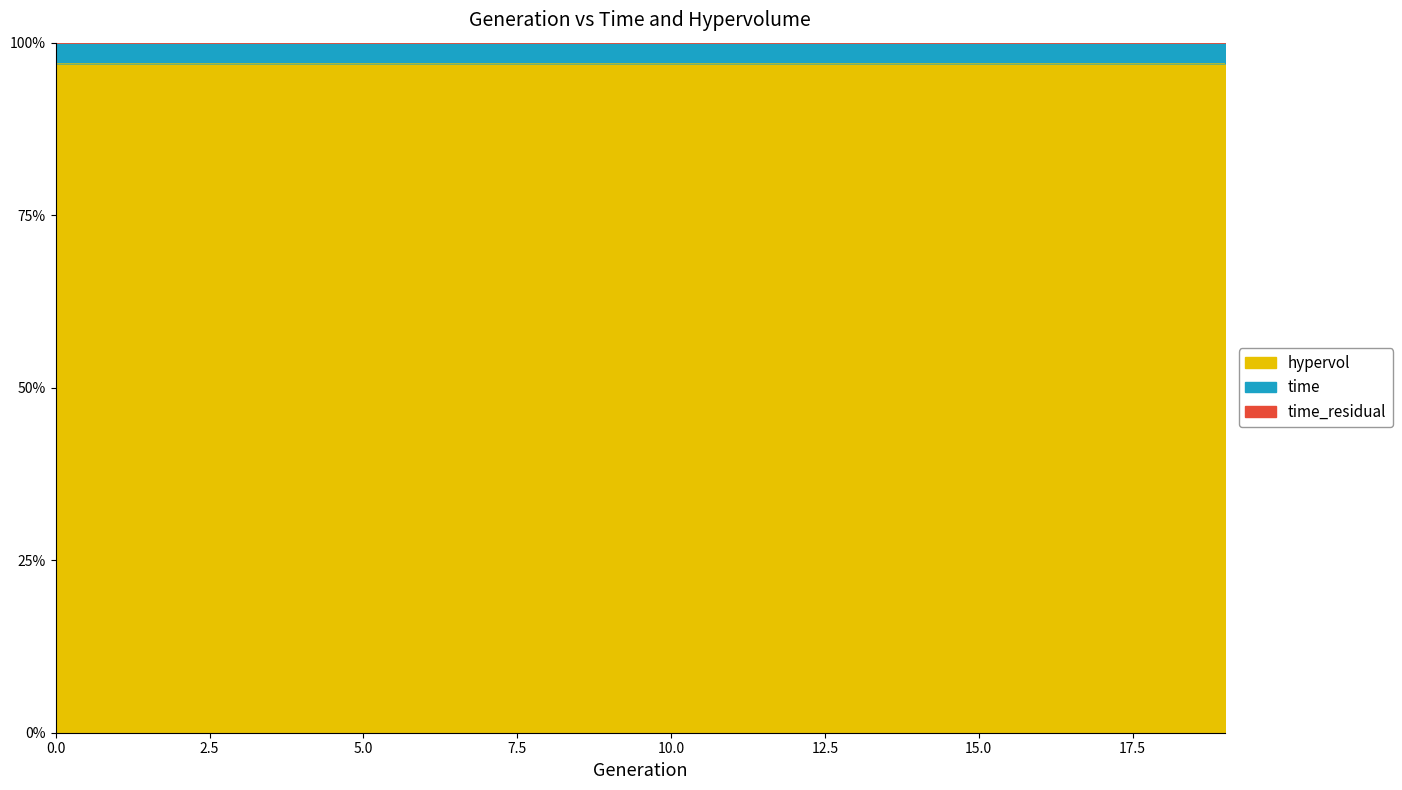

Reading right to left, extract all data points from this chart.

1.0	1.1	1.0	1.1	1.1	1.1	1.1	1.1	1.1	1.0	1.1	1.1	1.1	1.1	1.1	1.1	1.1	1.1	1.1	1.0